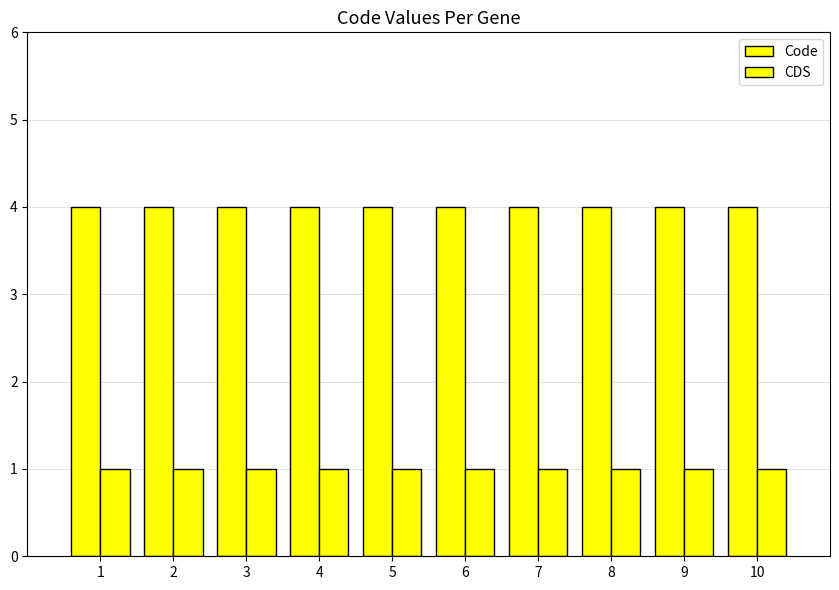

Count the number of categories in the chart.

10